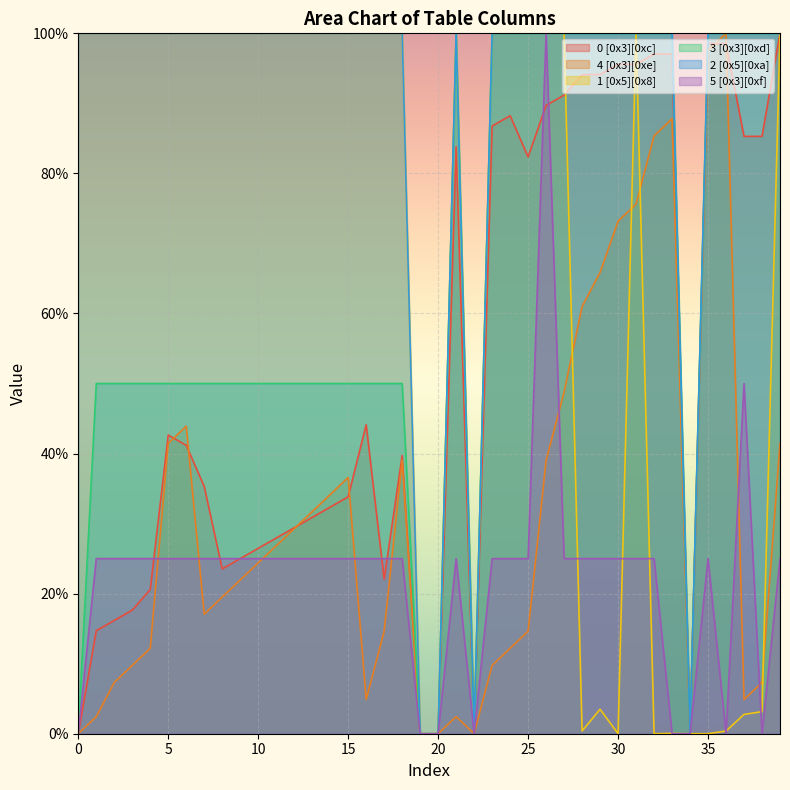

True or false: 3 [0x3][0xd] has more than 2 interior local peaks.

False